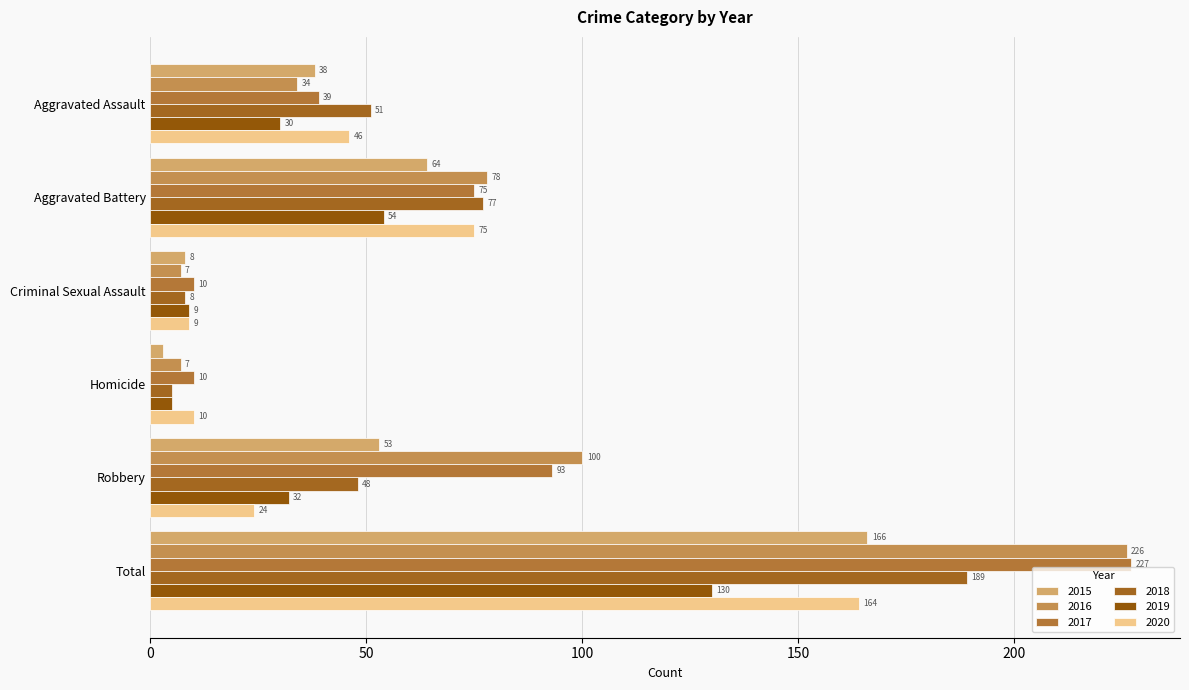

Reading left to right, list all the values displayed in this chart.

2015: Aggravated Assault=38	Aggravated Battery=64	Criminal Sexual Assault=8	Homicide=3	Robbery=53	Total=166
2016: Aggravated Assault=34	Aggravated Battery=78	Criminal Sexual Assault=7	Homicide=7	Robbery=100	Total=226
2017: Aggravated Assault=39	Aggravated Battery=75	Criminal Sexual Assault=10	Homicide=10	Robbery=93	Total=227
2018: Aggravated Assault=51	Aggravated Battery=77	Criminal Sexual Assault=8	Homicide=5	Robbery=48	Total=189
2019: Aggravated Assault=30	Aggravated Battery=54	Criminal Sexual Assault=9	Homicide=5	Robbery=32	Total=130
2020: Aggravated Assault=46	Aggravated Battery=75	Criminal Sexual Assault=9	Homicide=10	Robbery=24	Total=164